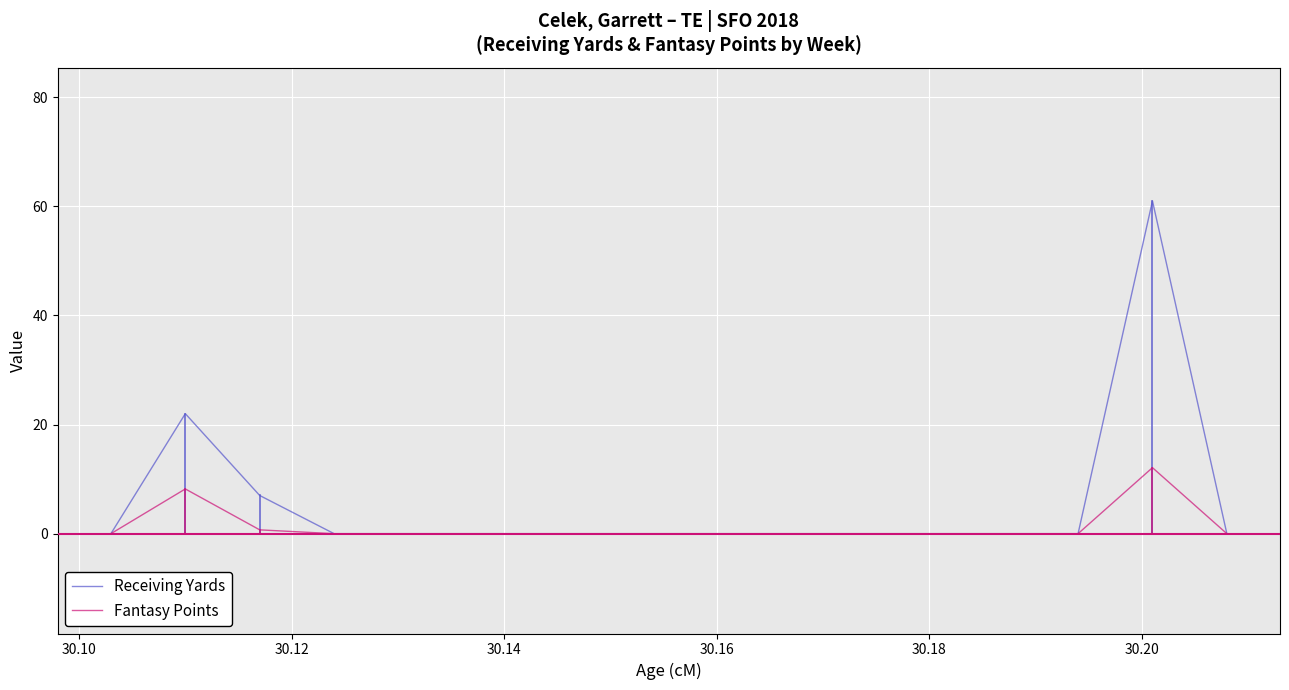

Reading right to left, extract all data points from this chart.

Receiving Yards: 0.0	61.0	0.0	0.0	0.0	0.0	0.0	0.0	0.0	0.0	0.0	0.0	7.0	22.0	0.0
Fantasy Points: 0.0	12.1	0.0	0.0	0.0	0.0	0.0	0.0	0.0	0.0	0.0	0.0	0.7	8.2	0.0